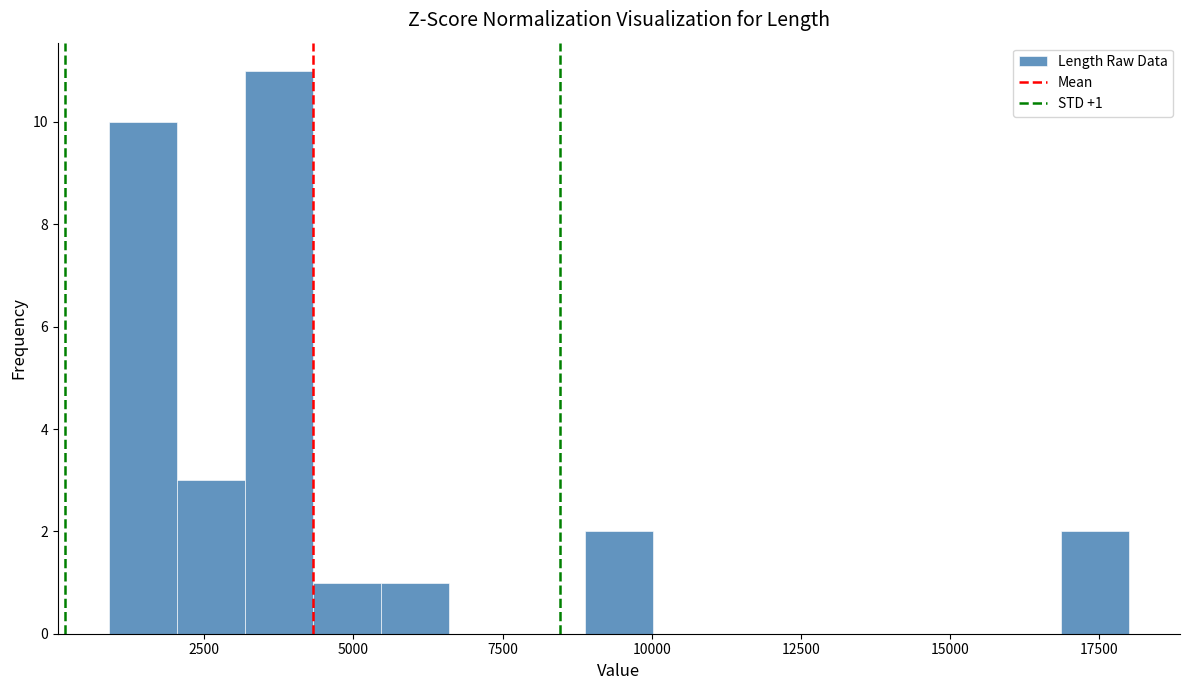

Around what value on the x-axis is the tallest bar? Give the approximate position of its centre, as read against the axis.

4000